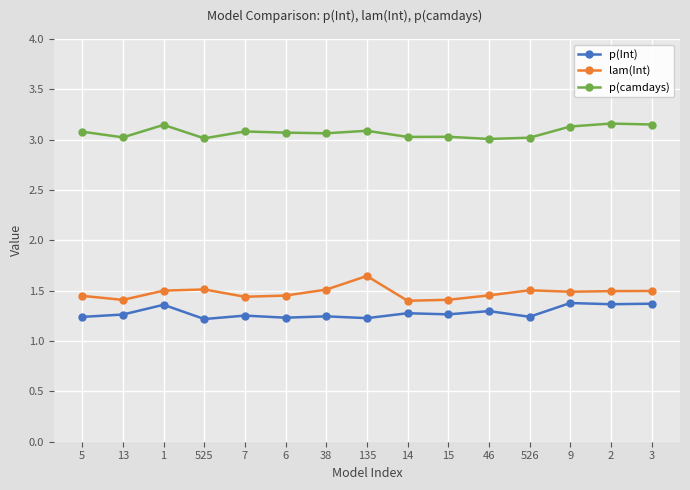

How many data points does each series have?

15